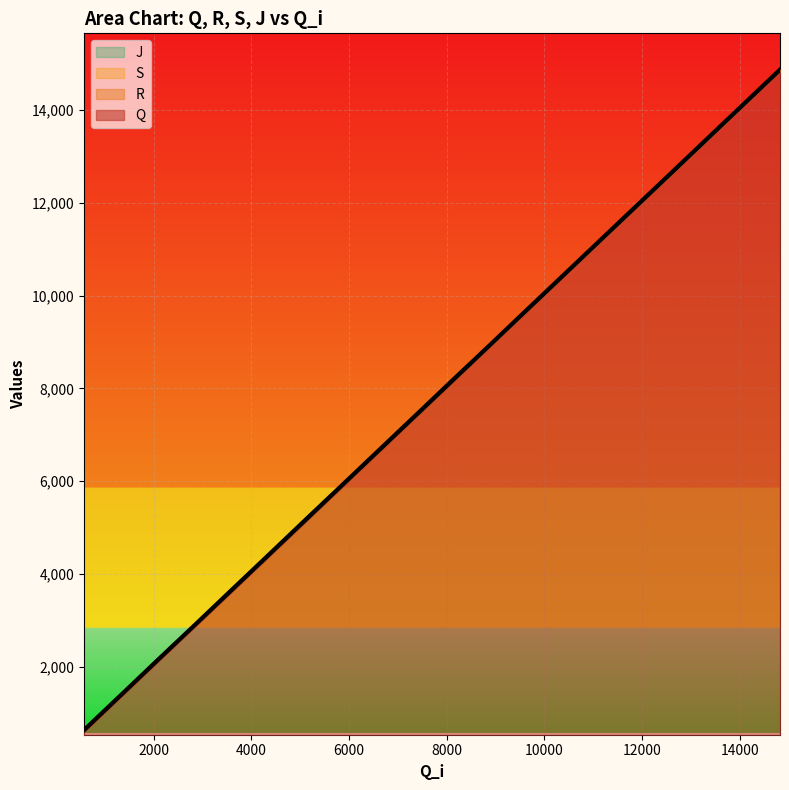

What are all the series names shown in the legend?

Q, R, S, J